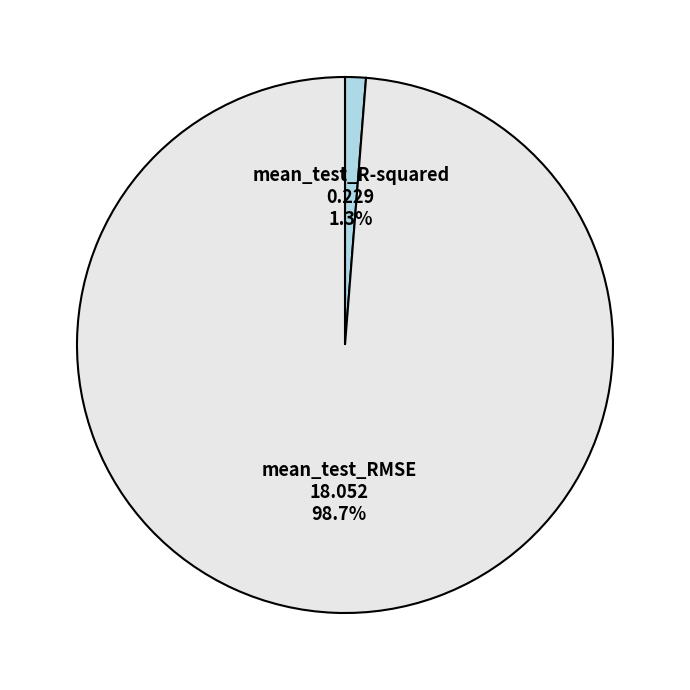

To the nearest percent, what is the combined percentage of mean_test_RMSE and mean_test_R-squared?

100%